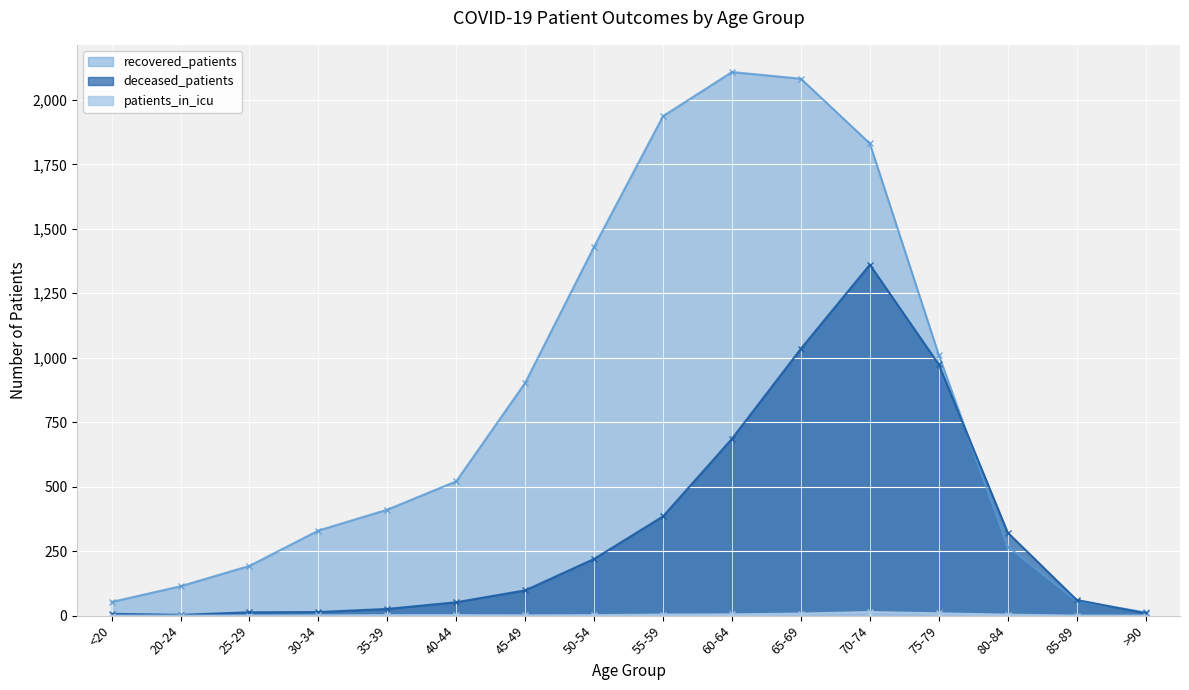

Is it true that patients_in_icu equals 0 at 25-29?

True